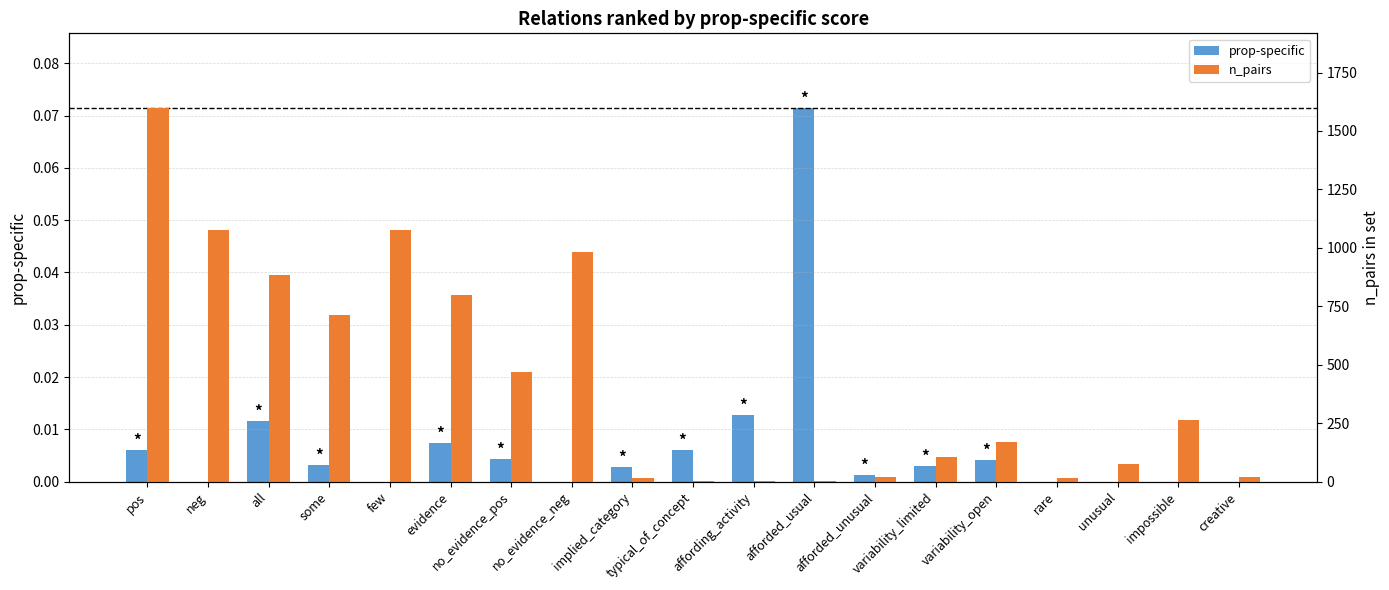

Rank the series by their maximum value, from lowest to highest.

prop-specific, n_pairs